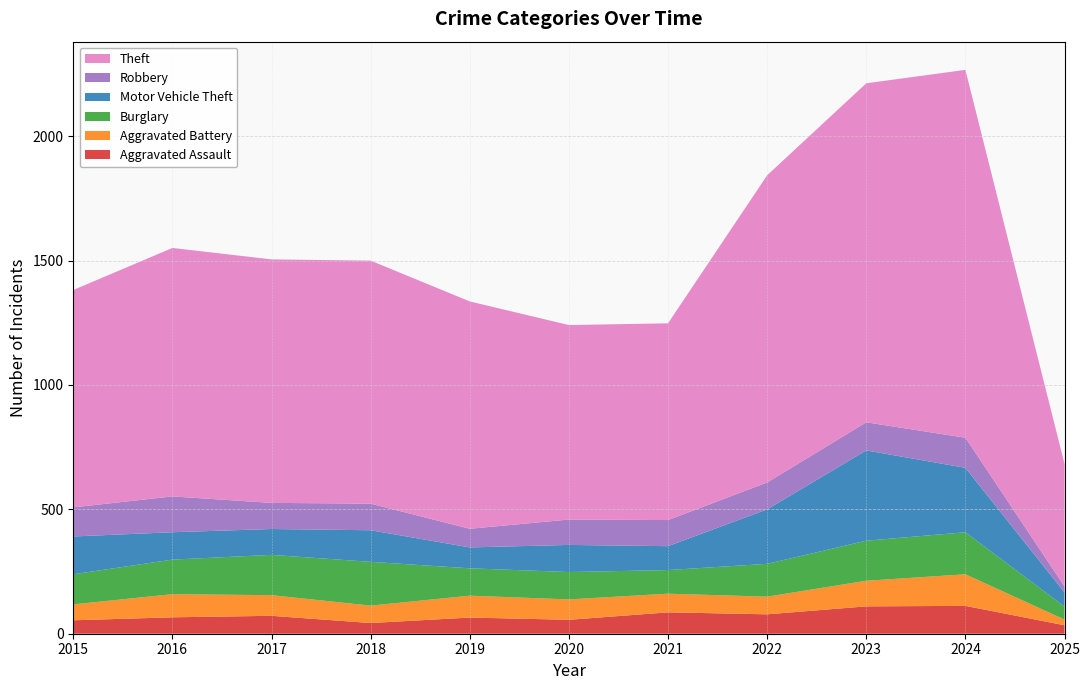

Reading left to right, what are all the values shown in this chart?

Aggravated Assault: 54	66	72	43	65	56	86	78	110	112	34
Aggravated Battery: 64	93	83	70	88	82	75	71	103	127	23
Burglary: 121	139	162	176	110	110	95	132	161	169	52
Motor Vehicle Theft: 152	110	104	127	84	109	96	219	363	259	57
Robbery: 117	144	105	107	75	102	105	108	113	121	24
Theft: 874	999	979	977	914	782	791	1235	1363	1479	493